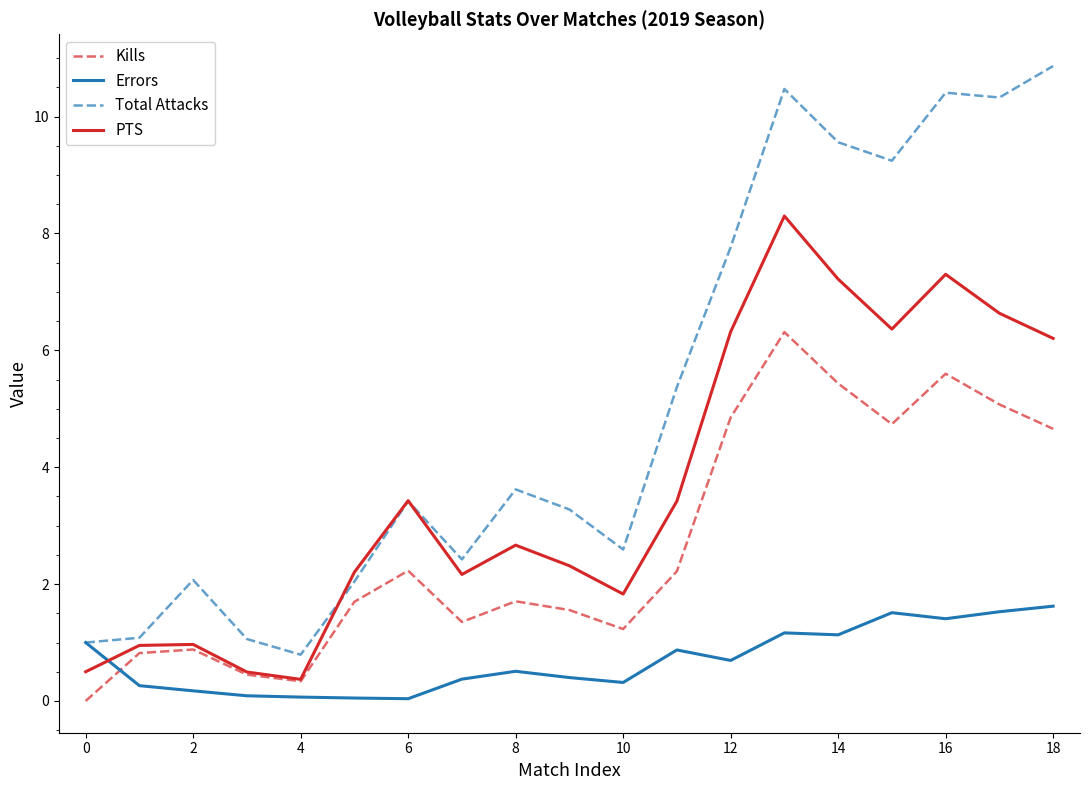

Rank the series by their maximum value, from highest to lowest.

Total Attacks, PTS, Kills, Errors